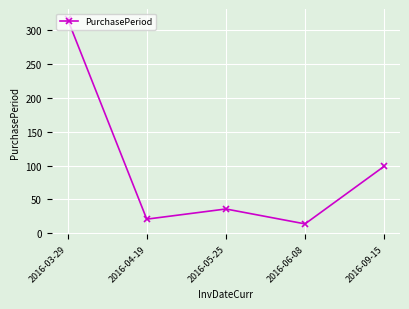

Where is the first local minimum?

2016-04-19